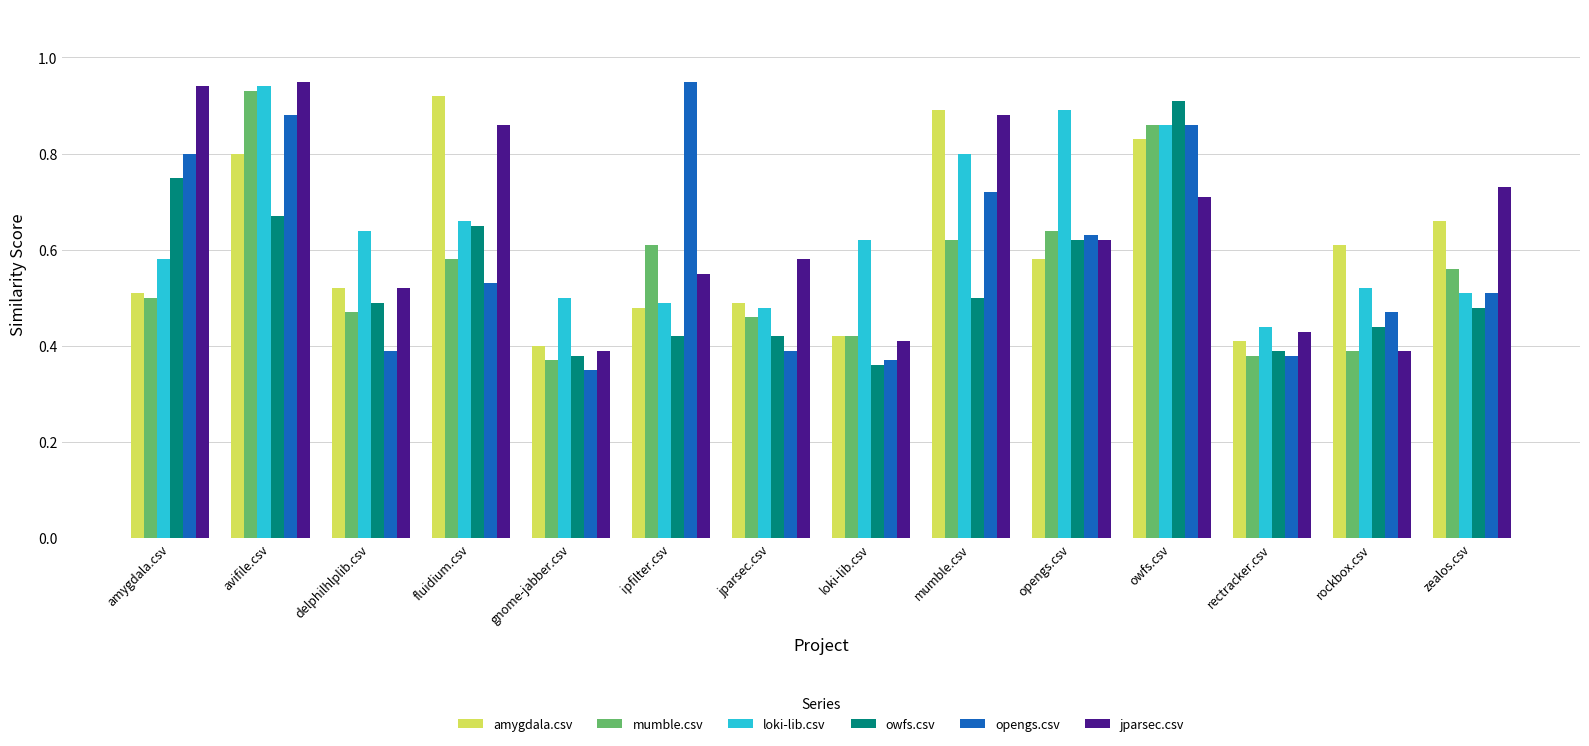

Where is mumble.csv nearest to the value 0?

gnome-jabber.csv